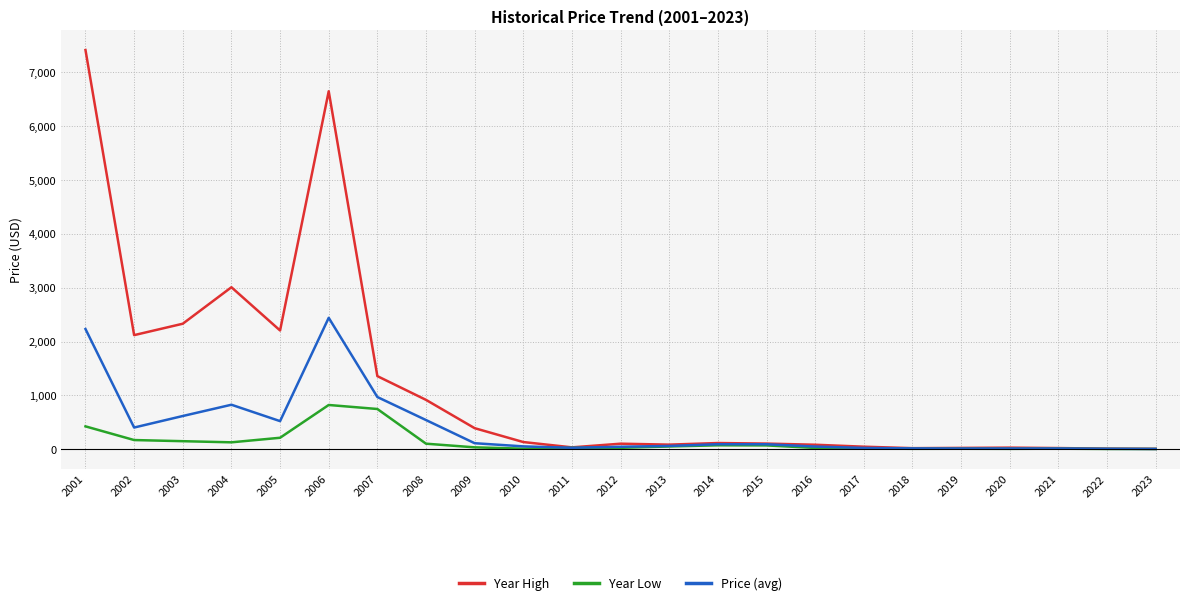

Is the value of Price (avg) at 2003 greater than the value of Year High at 2014?

Yes